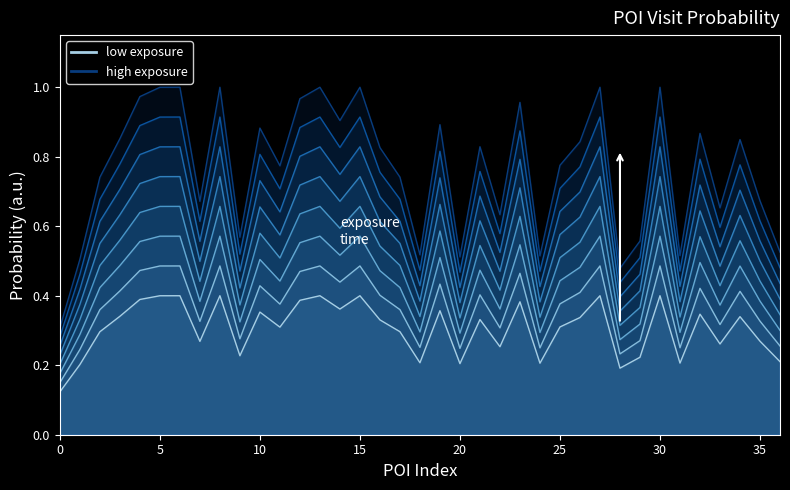

What is the average value?

0.3